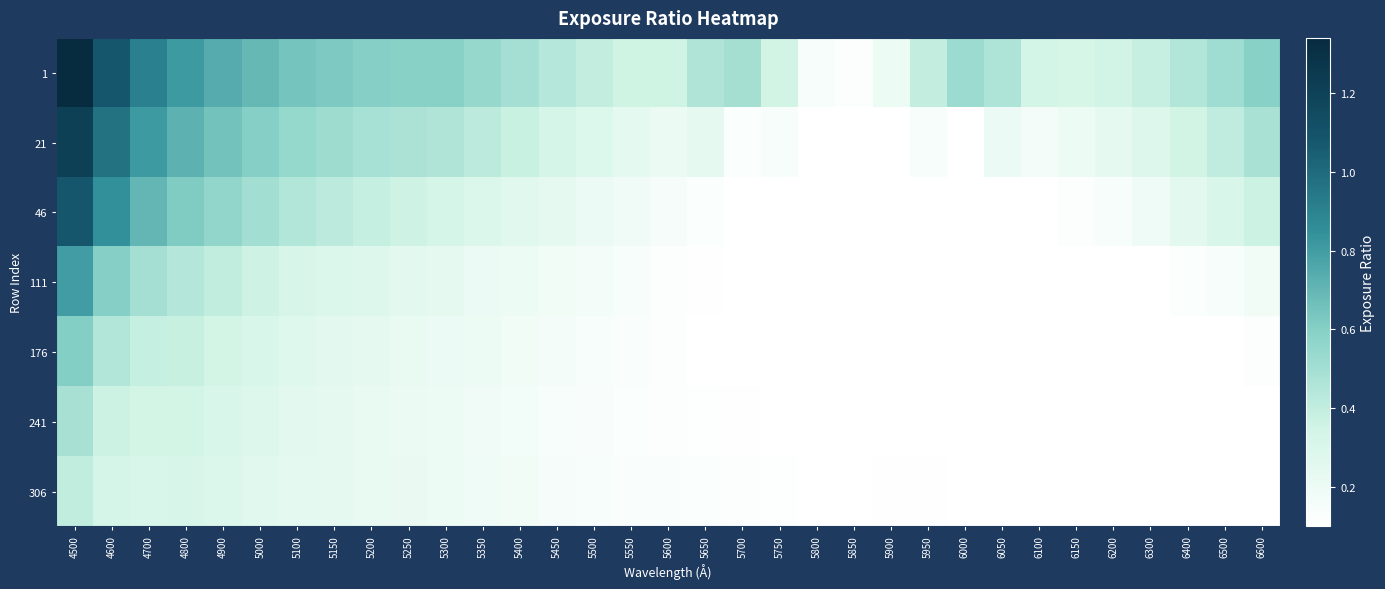

Which series changed the most between 5100 and 5750?

21